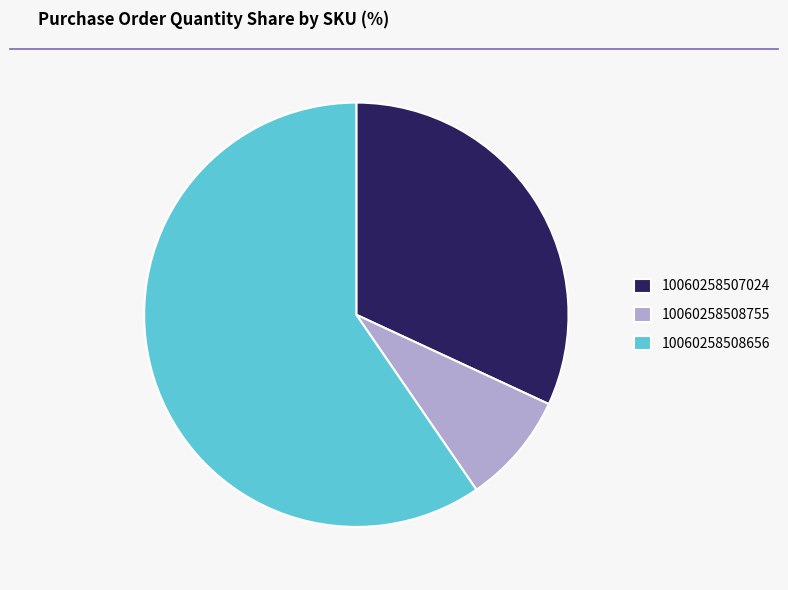

Rank the categories by value from highest to lowest.

10060258508656, 10060258507024, 10060258508755